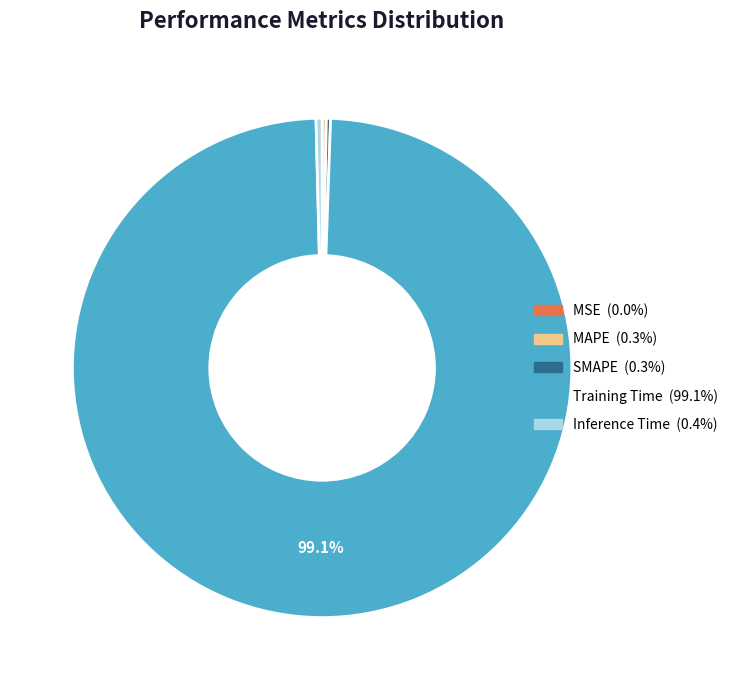

Which slice represents more than half of the pie?

Training Time